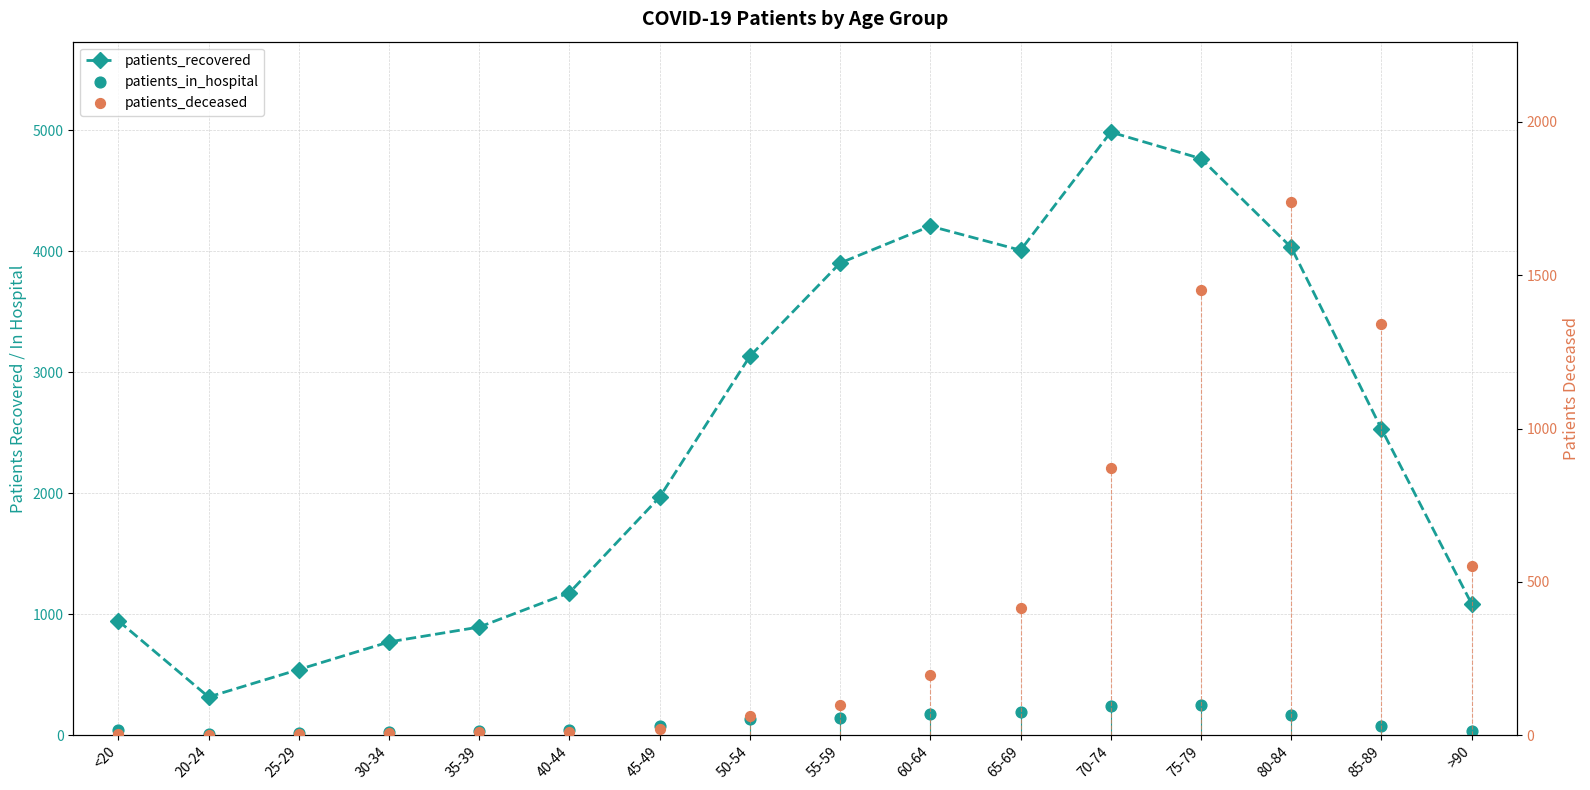

At which category is the sum across all series the highest?

75-79